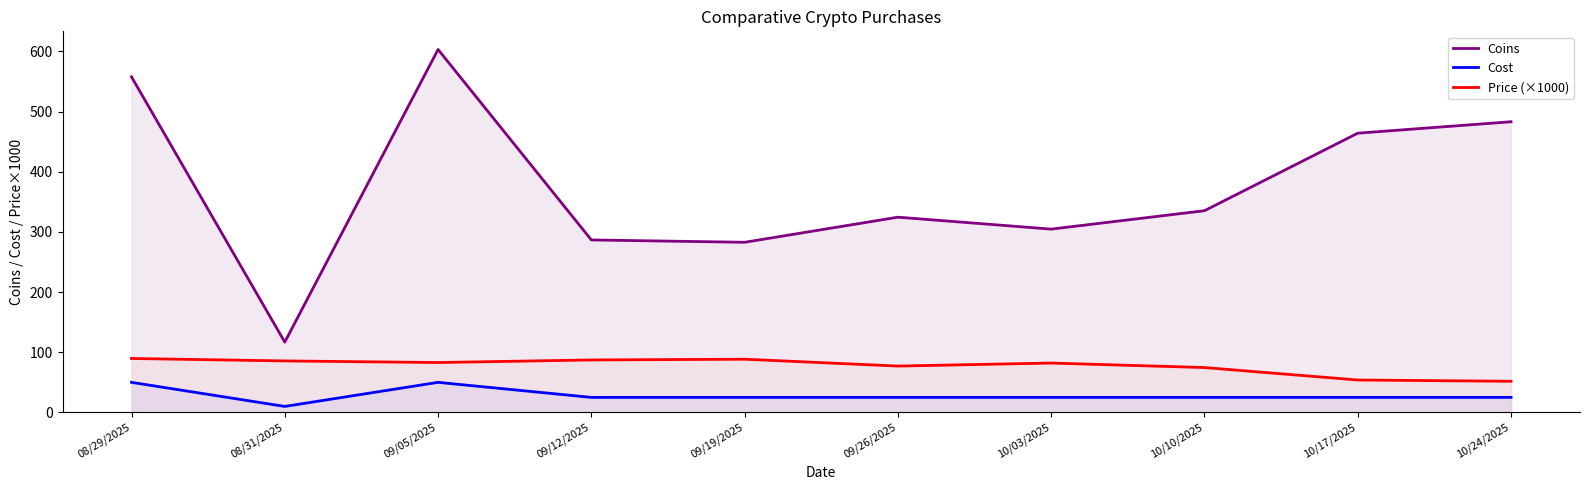

True or false: Price (×1000) has a value of 82.1 at 10/03/2025.

True